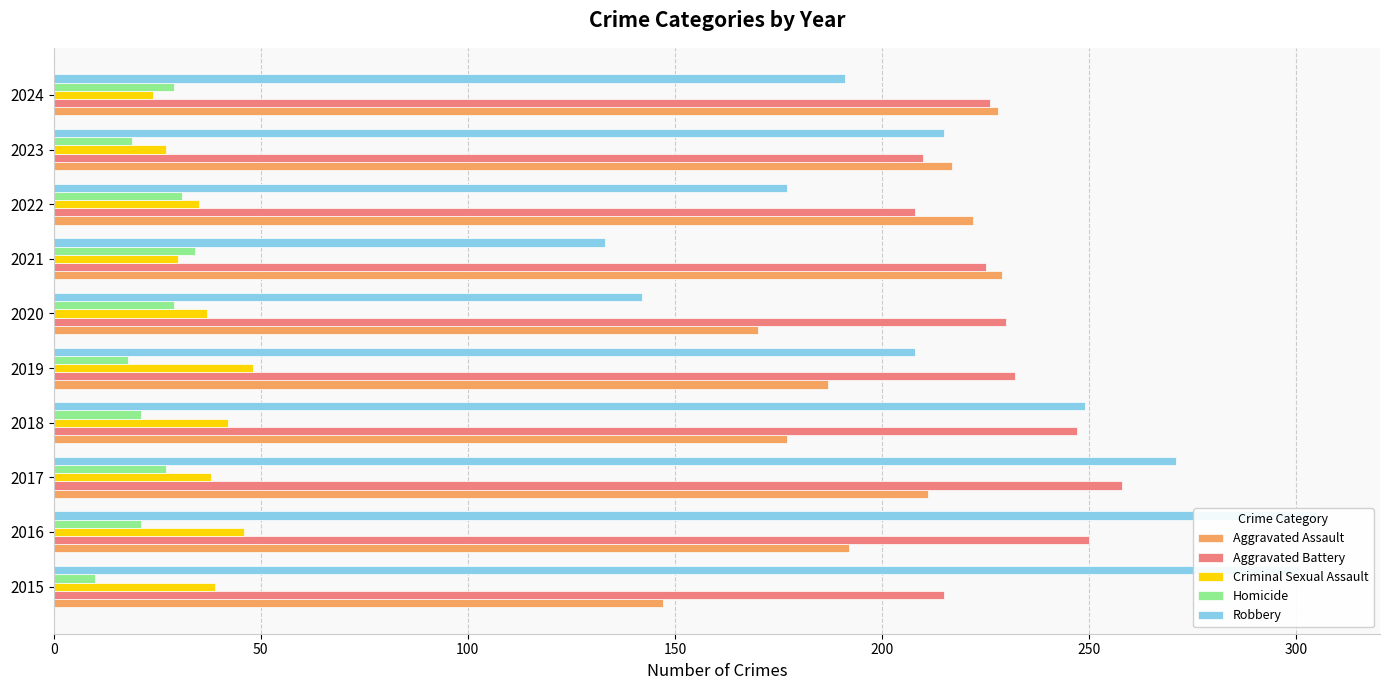

What is the sum of all Homicide values?

239